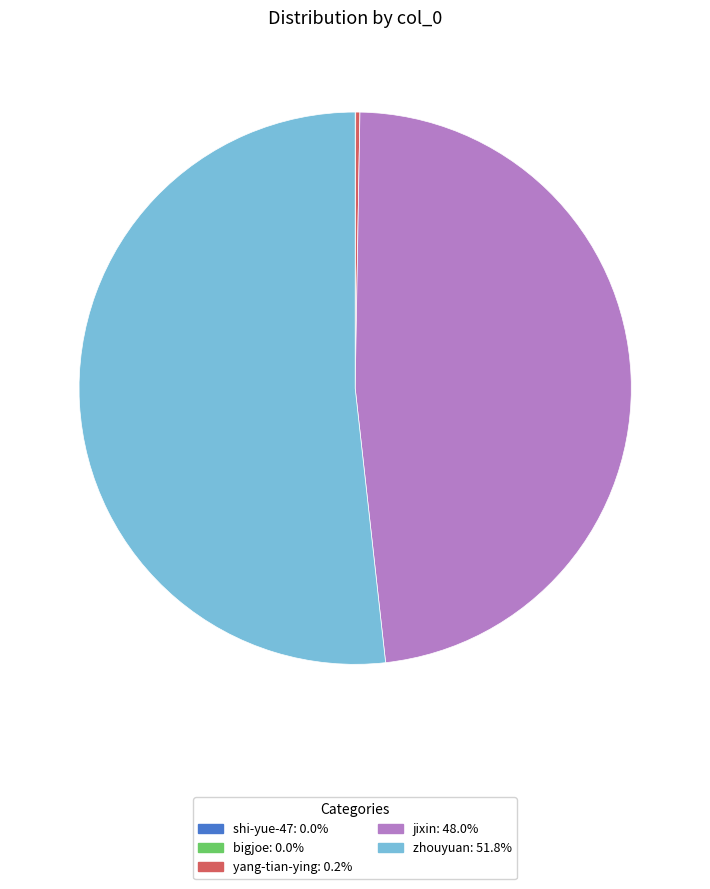

Which slice represents more than half of the pie?

zhouyuan